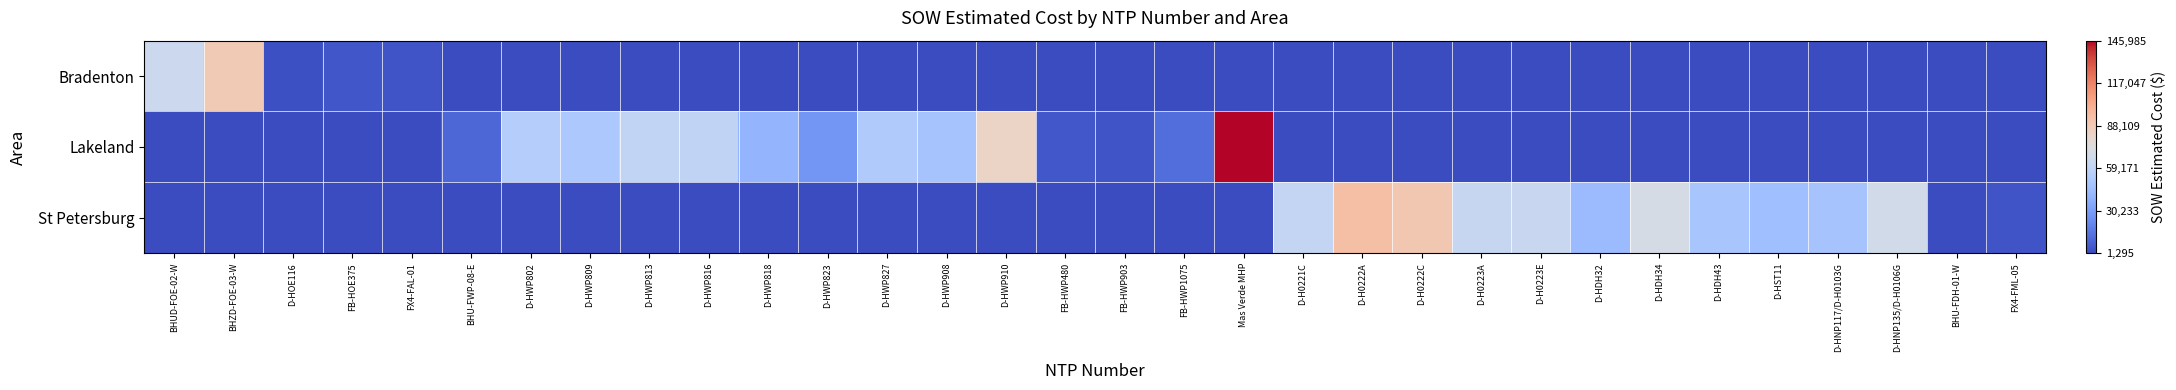

Which label corresponds to the smallest value in the chart?

BHU-FWP-08-E